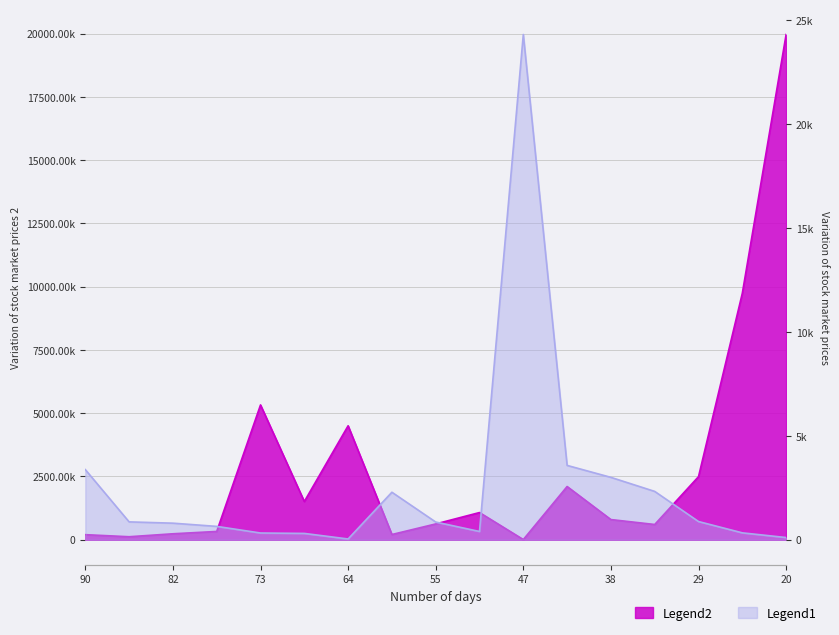

Reading left to right, extract all data points from this chart.

Legend2: 199530.0	117610.0	234601.0	326761.0	5327489.0	1509885.0	4503465.0	205894.0	623598.0	1073891.0	6317.0	2102609.0	796339.0	601744.0	2492488.0	9740536.0	19968661.0
Legend1: 3375.7	858.8	796.2	641.6	323.0	302.9	35.1	2285.7	851.3	396.7	24325.2	3577.8	3002.0	2325.7	875.1	330.4	104.7